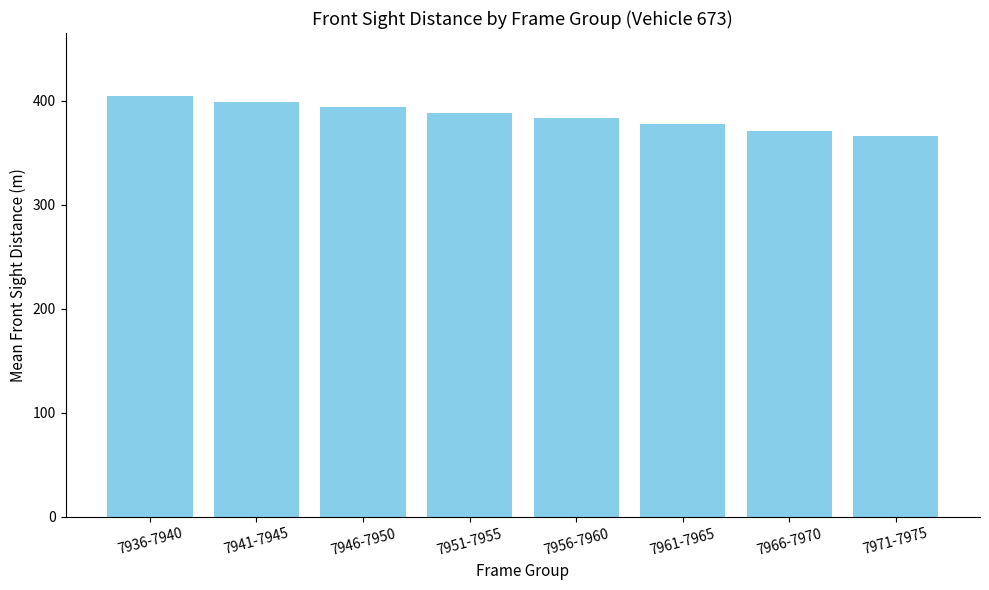

What is the minimum value shown in the chart?

366.2